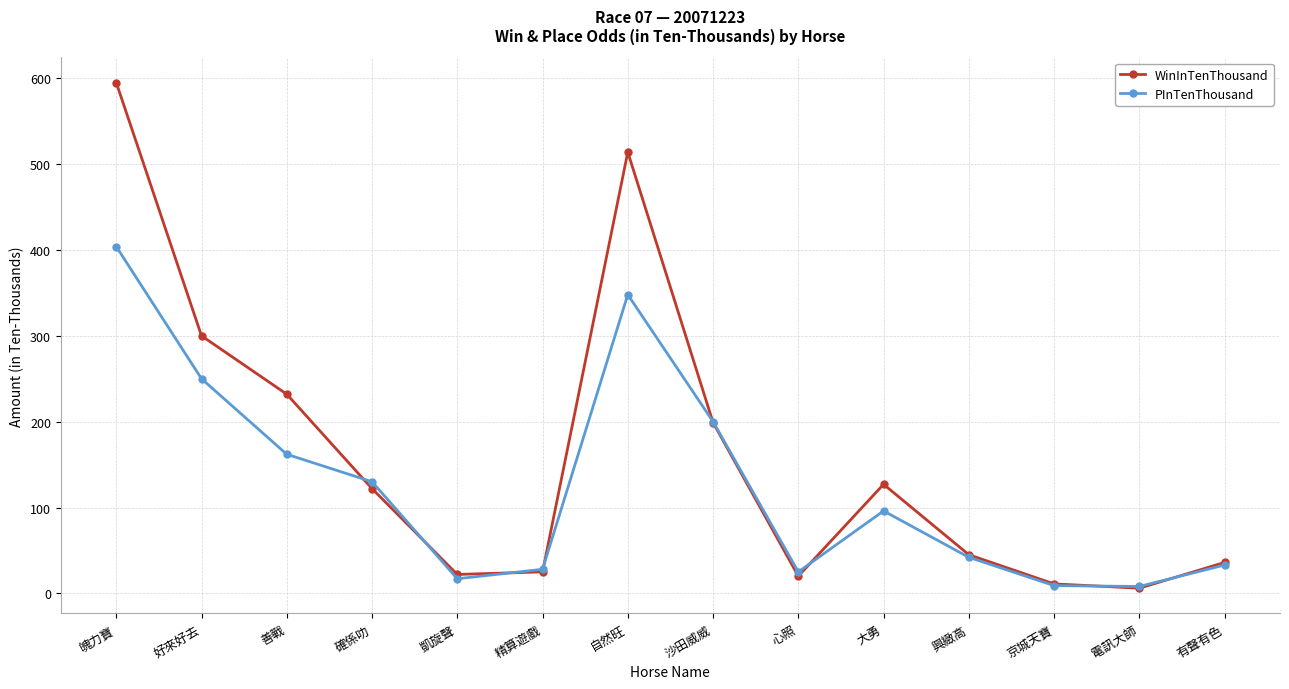

Which series has the largest range (max minus min)?

WinInTenThousand